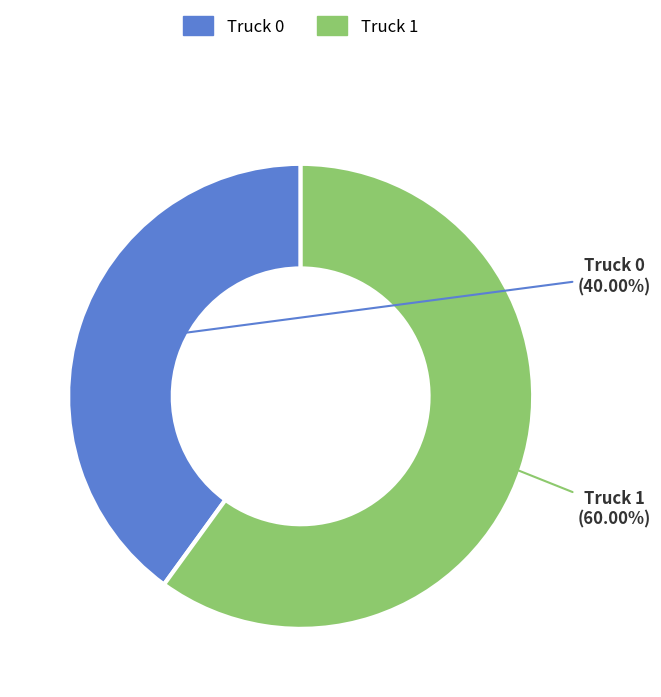

True or false: Truck 0 accounts for 28% of the total.

False